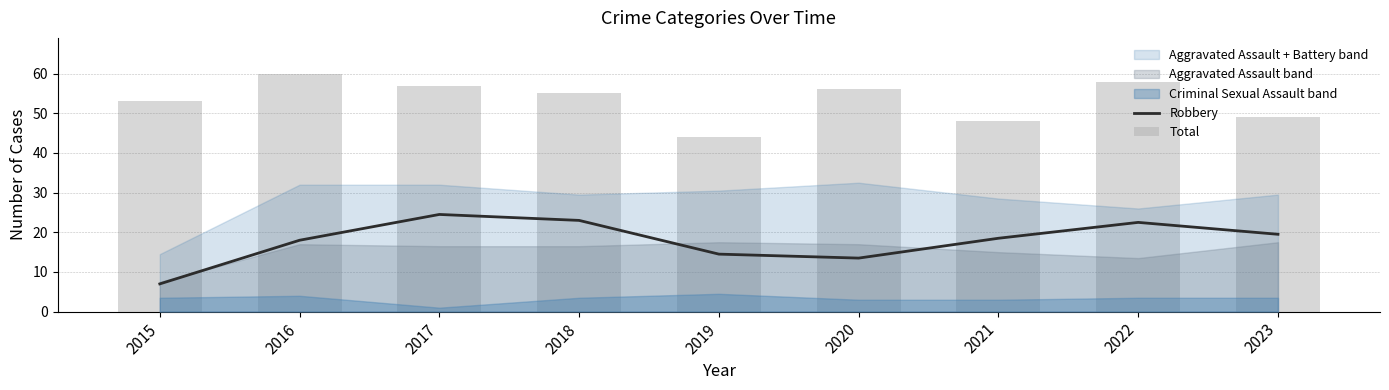

How many data points in Total are above 55?

4